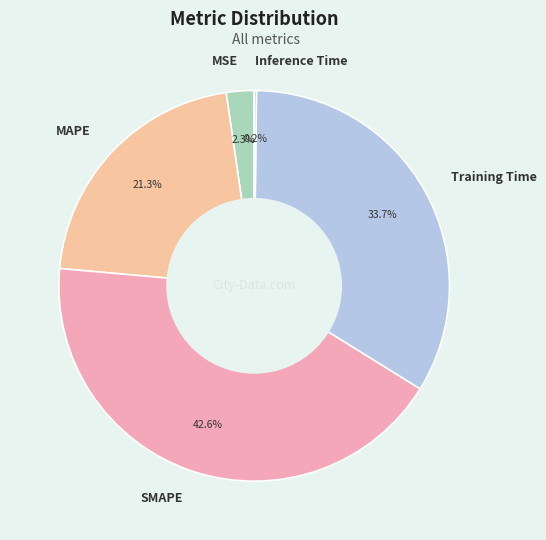

Approximately how many times larger is the value at MAPE compared to Training Time?

0.6